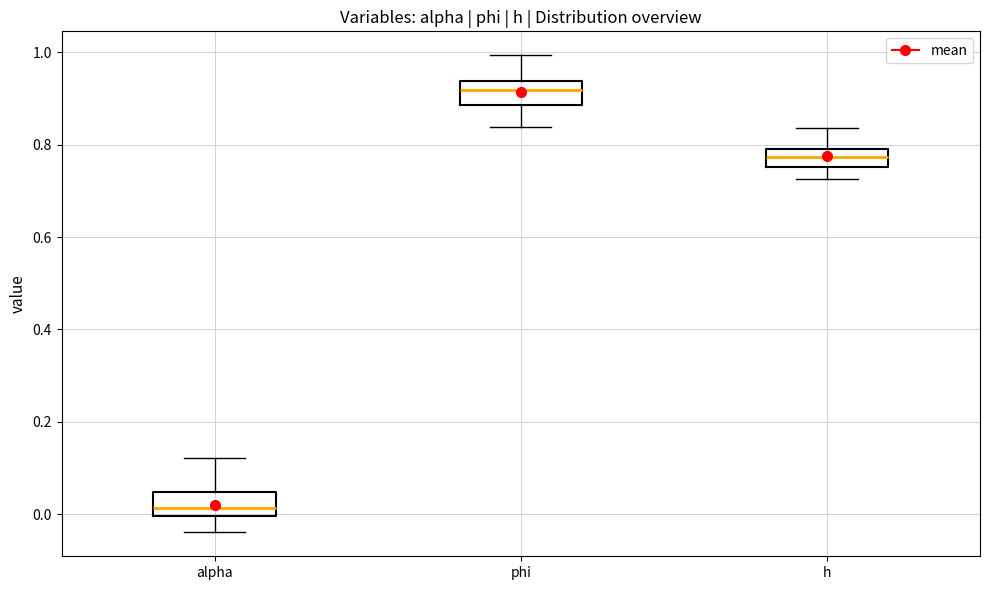

Which box has the highest median line?

phi